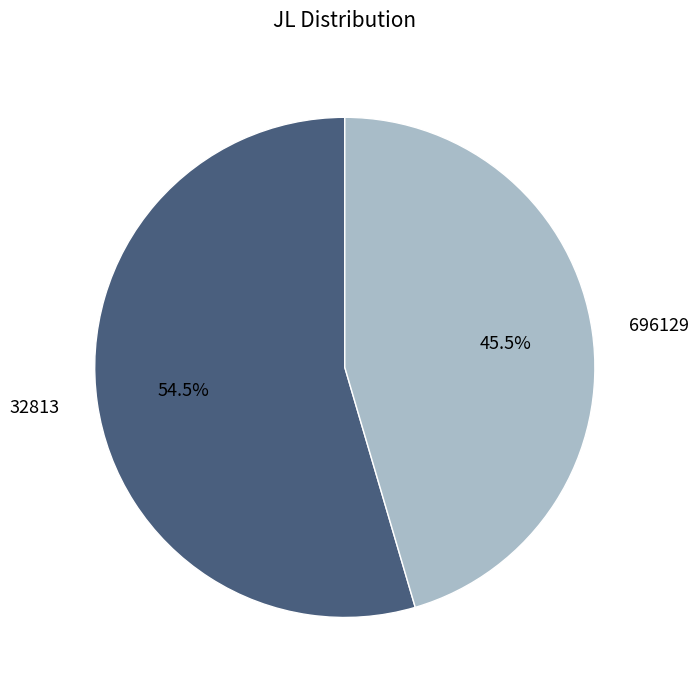

How much of the chart is everything except 696129?

54.5%